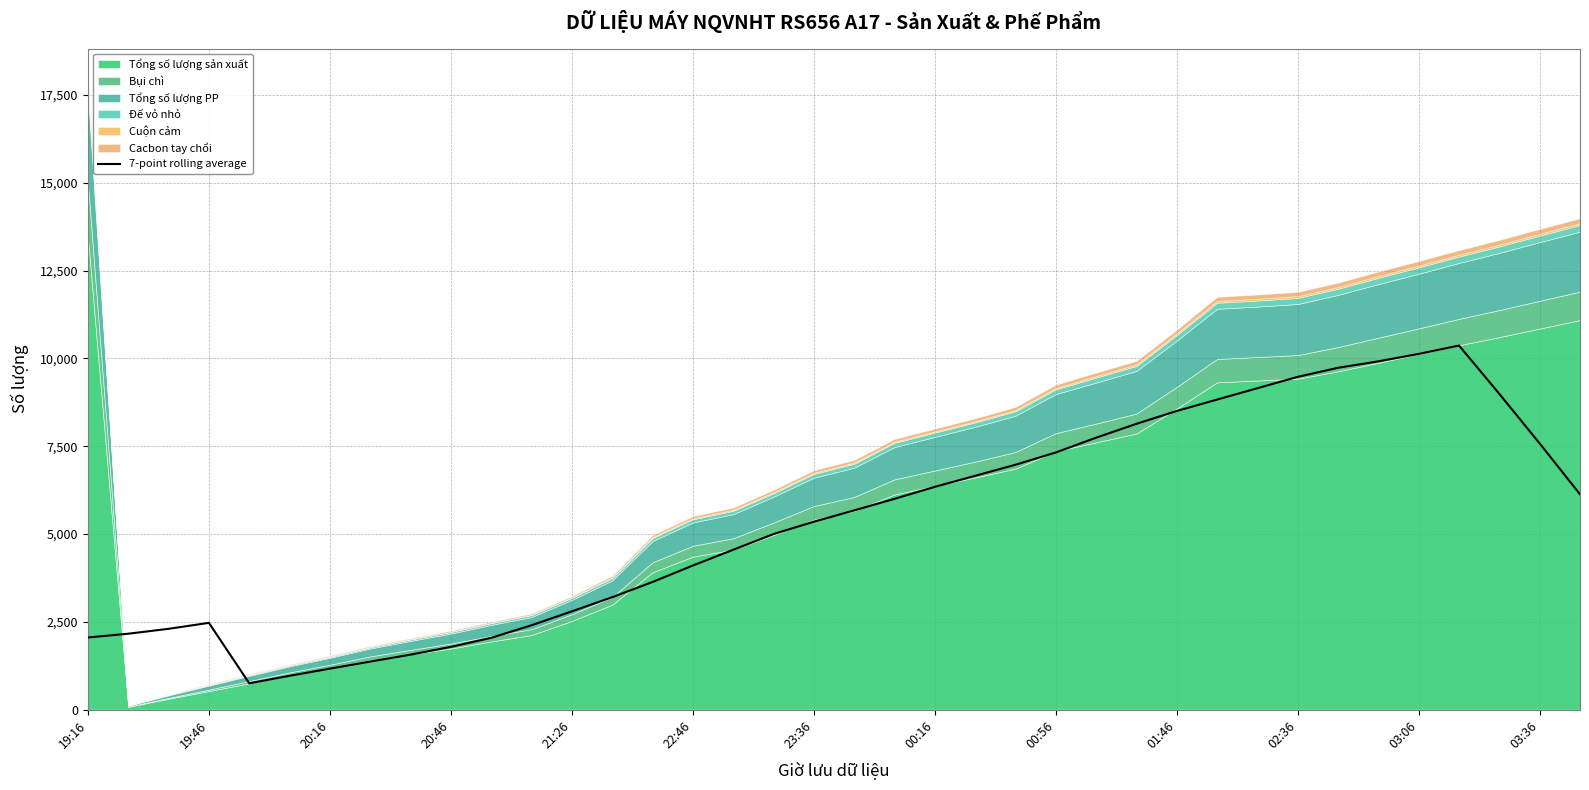

What is the lowest value of the 7-point rolling average series?

750.9